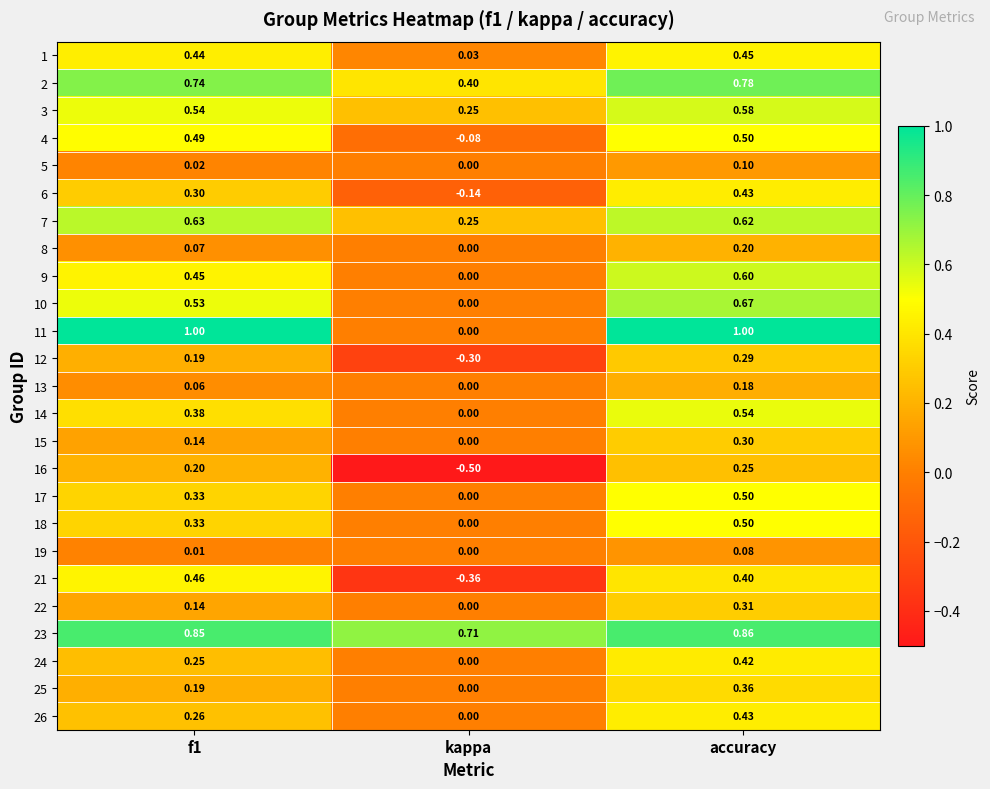

At which category is the sum across all series the highest?

accuracy